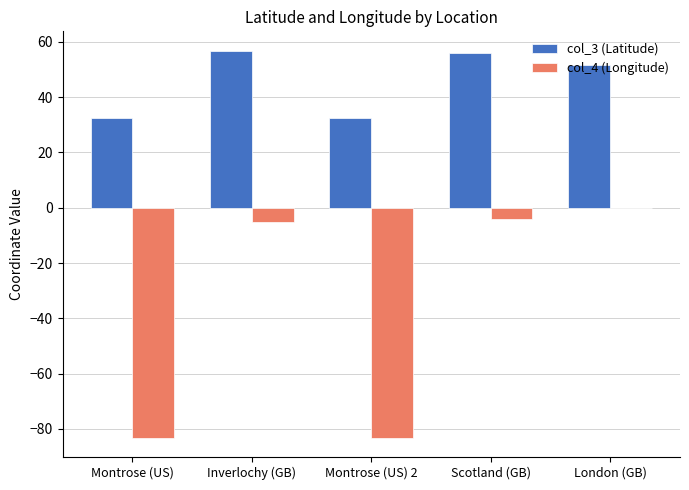

Reading left to right, transcribe all the data shown in this chart.

col_3 (Latitude): 32.6	56.8	32.6	56.0	51.5
col_4 (Longitude): -83.2	-5.1	-83.2	-4.0	-0.1